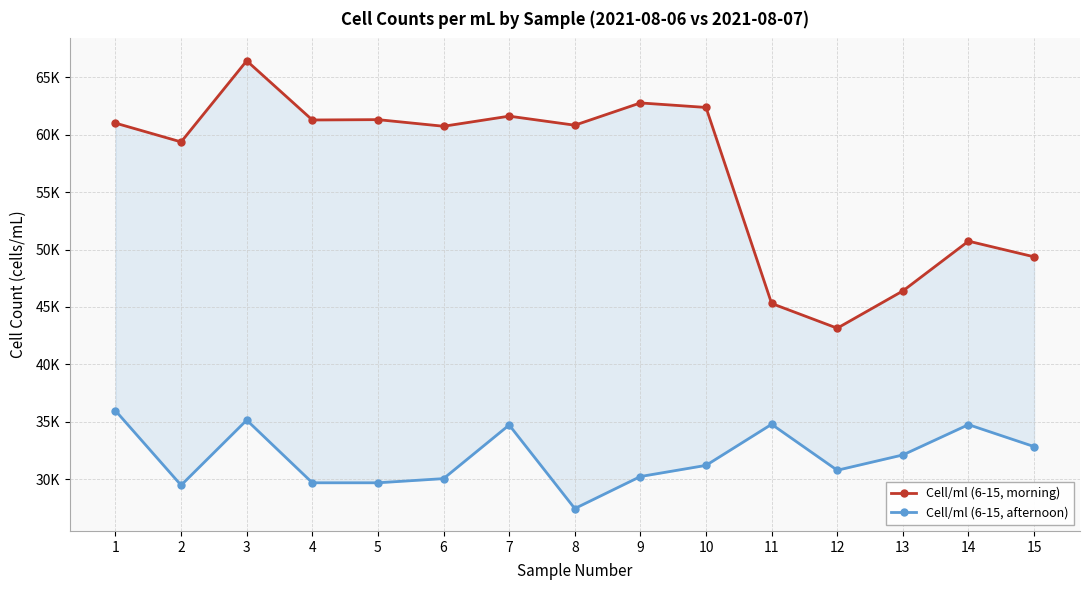

How many categories are shown in the chart?

15